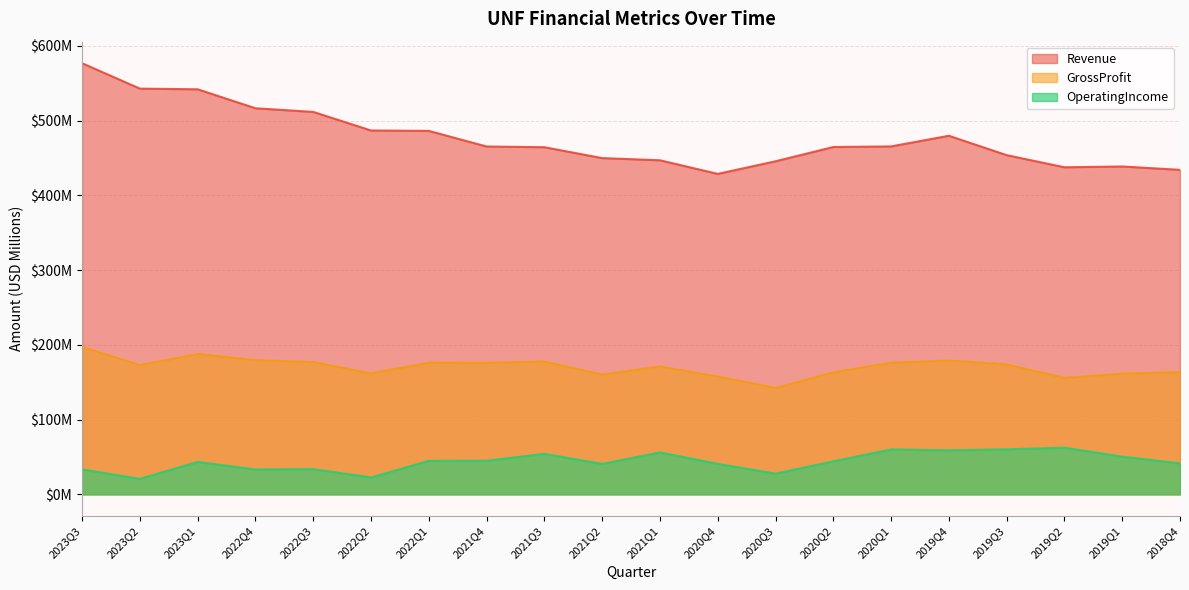

True or false: Revenue and OperatingIncome intersect in this chart.

False